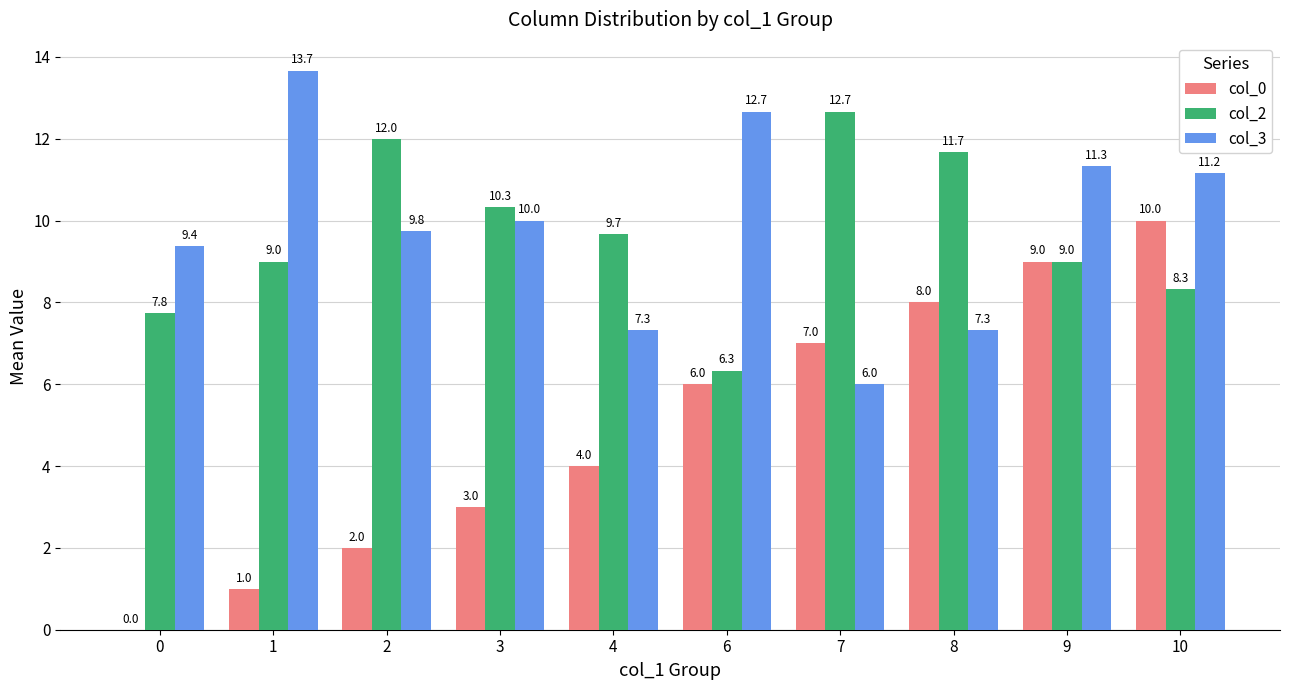

What is the difference between the col_2 values at 2 and 7?

0.7